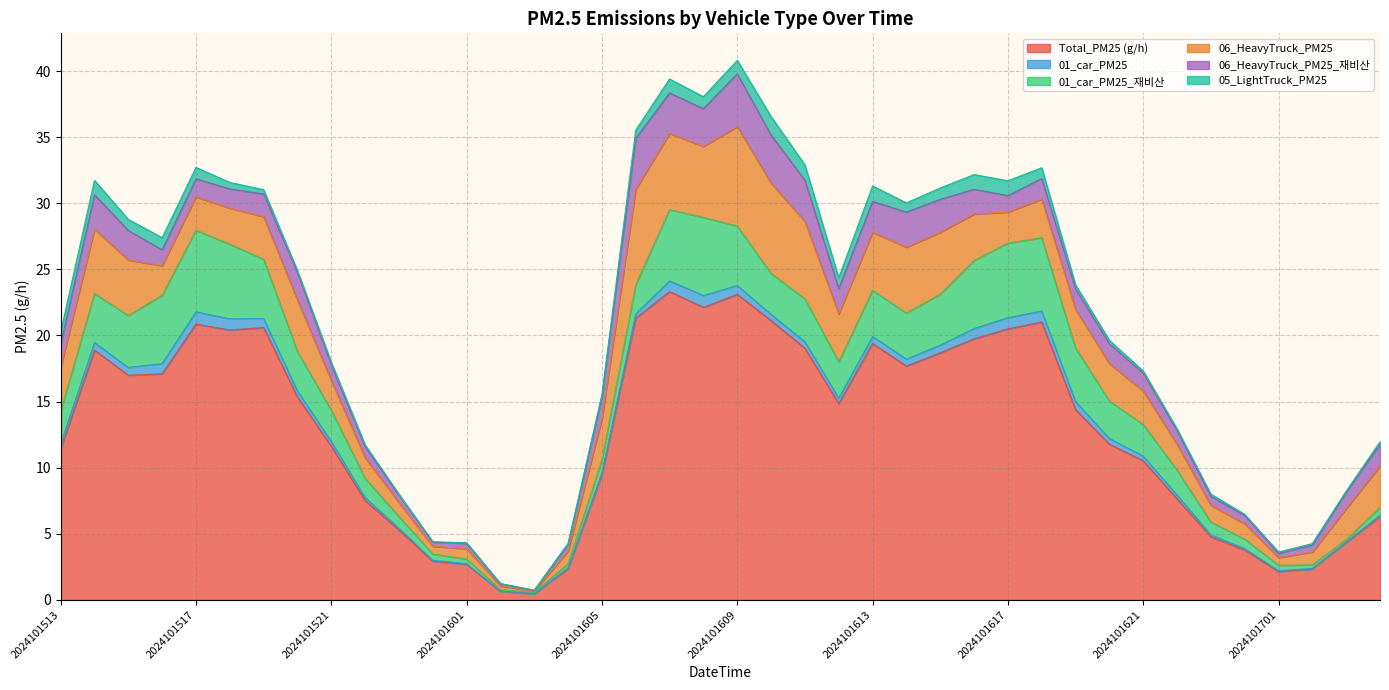

Which series has the widest spread of values?

Total_PM25 (g/h)